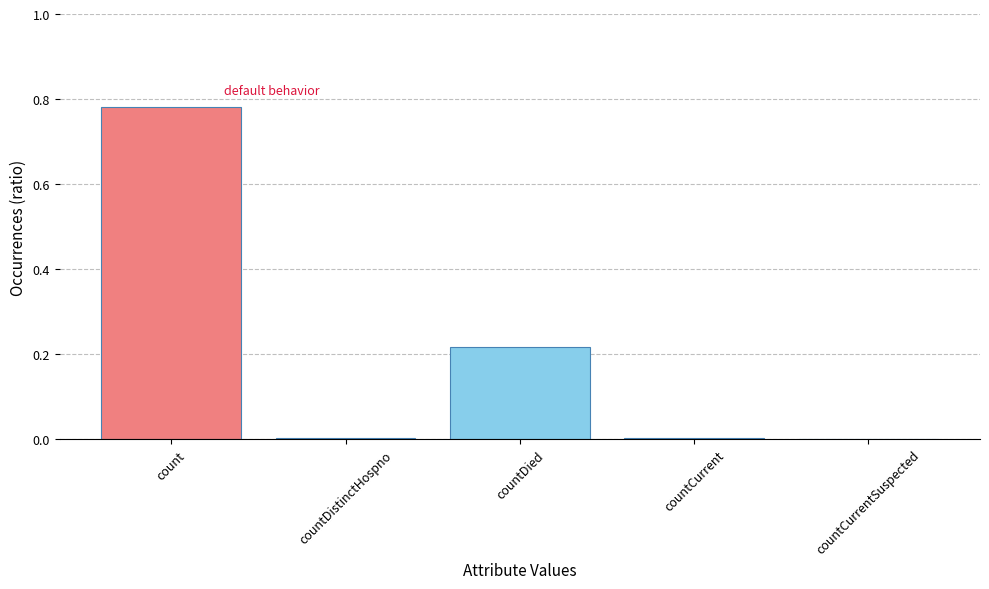

Which label corresponds to the largest value in the chart?

count